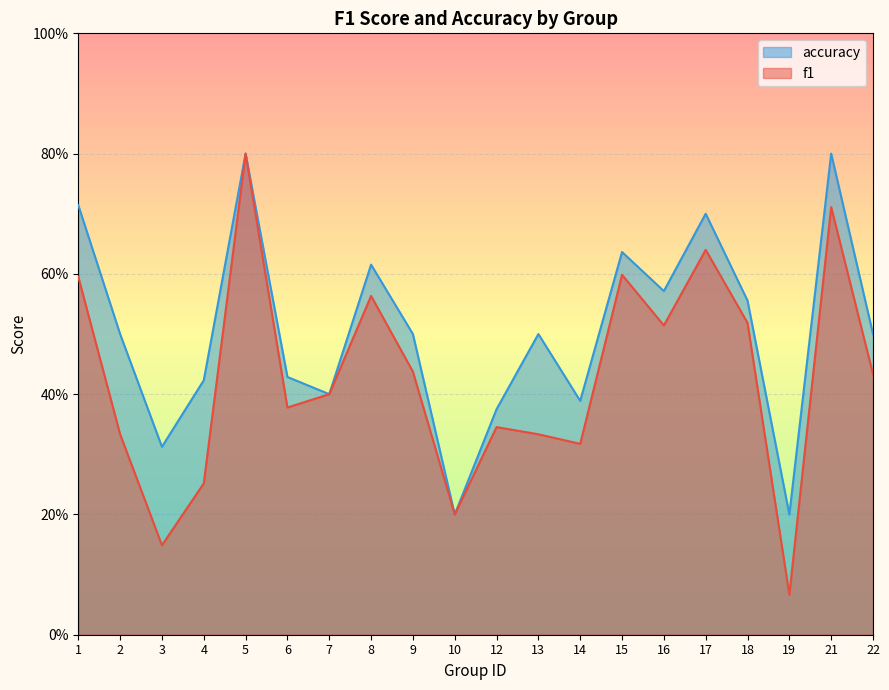

How many categories are shown in the chart?

20